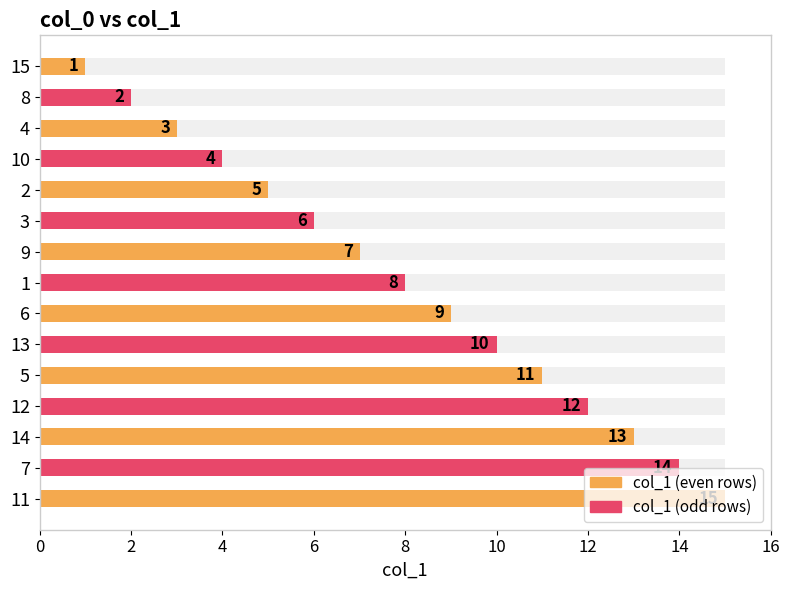

Does the chart contain any negative values?

No